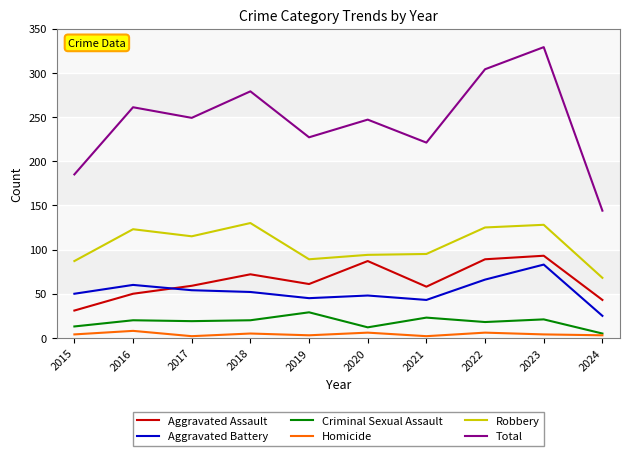

Is this an area chart (filled region under the line)?

No